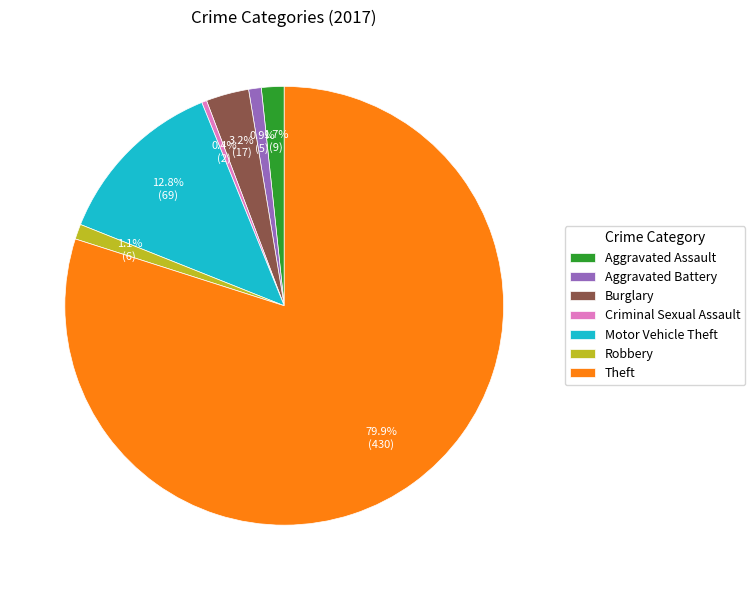

What portion of the pie excludes Burglary?

96.8%